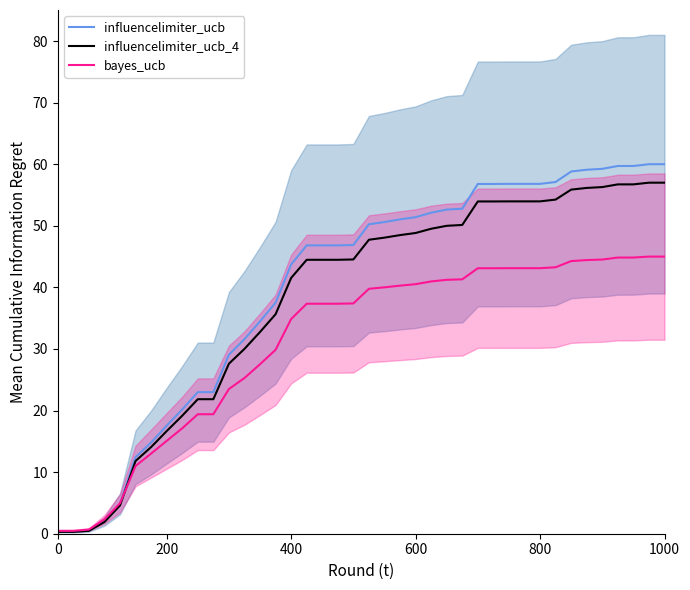

True or false: bayes_ucb has a value of 45.0 at 1000.

True